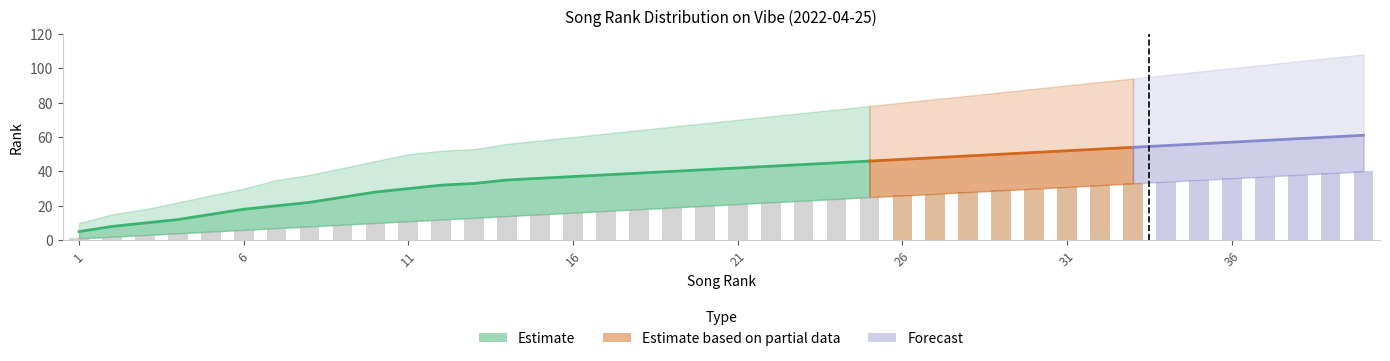

Is the value of rank_mid at 20 greater than the value of rank_high at 18?

No